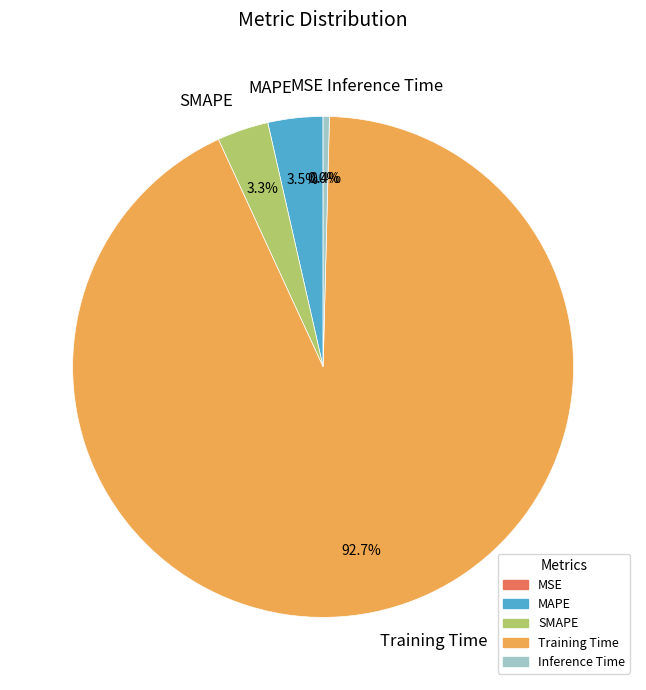

Which slice is the largest?

Training Time